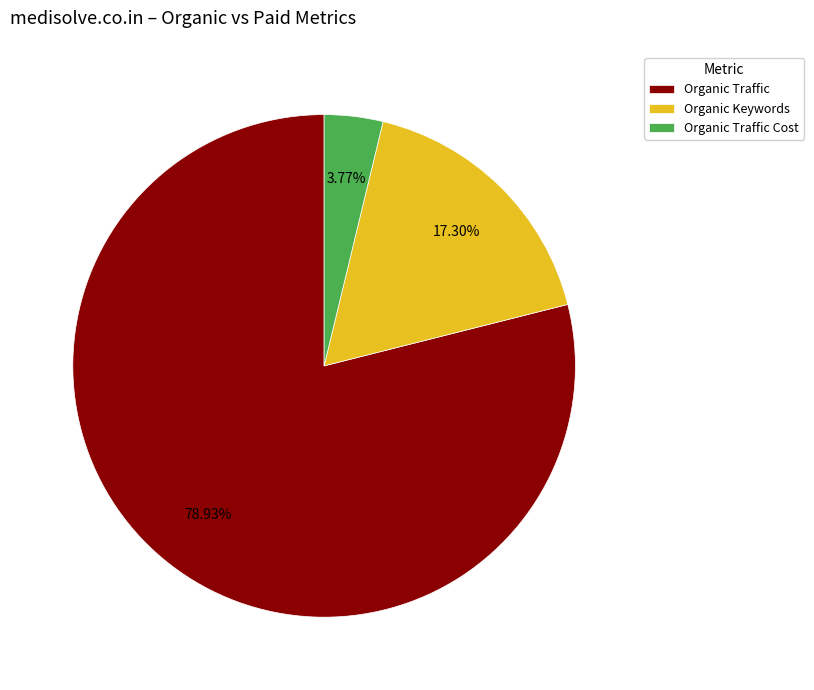

To the nearest percent, what percentage of the pie is Organic Traffic?

79%